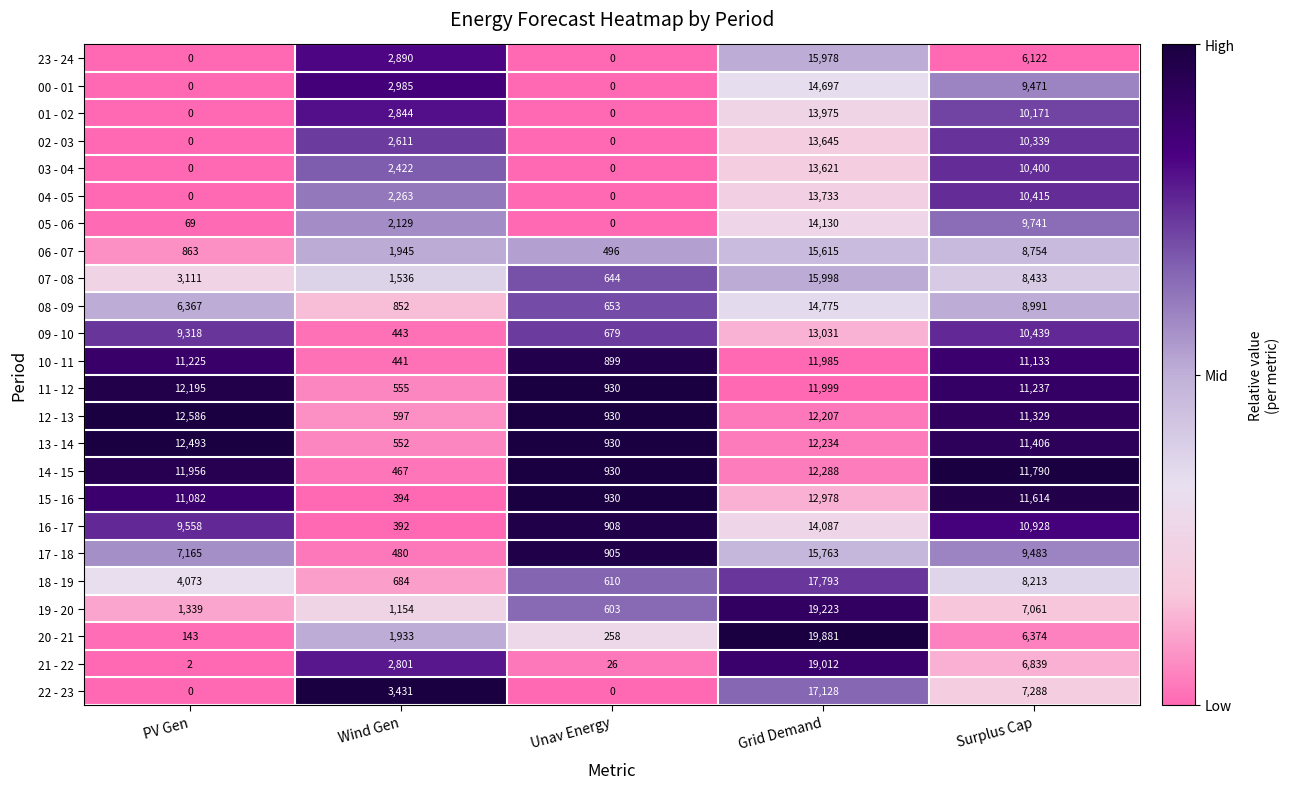

At how many categories does at least one series exceed 0?

5